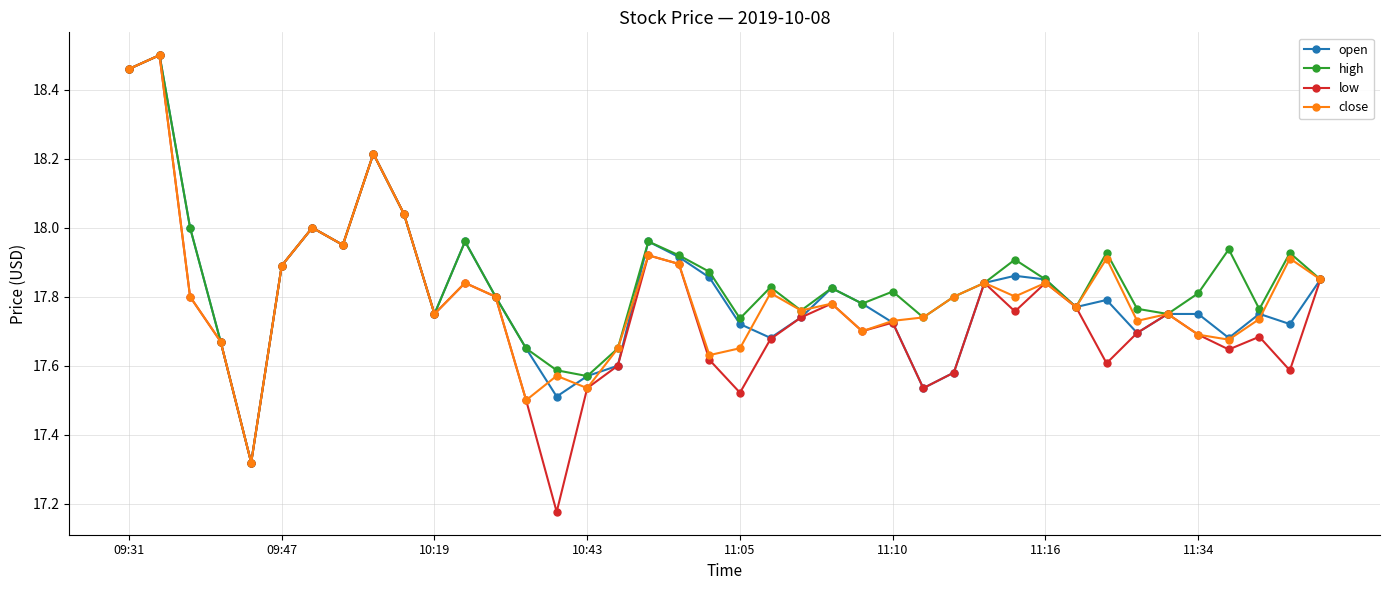

At how many categories does at least one series exceed 17?

40